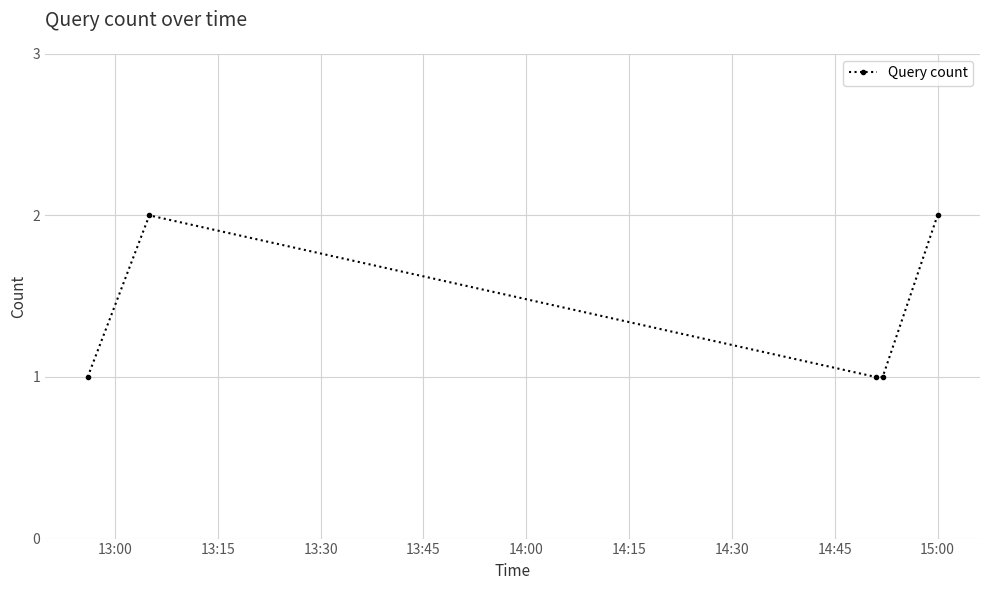

What is the value of the 4th point from the left?

1